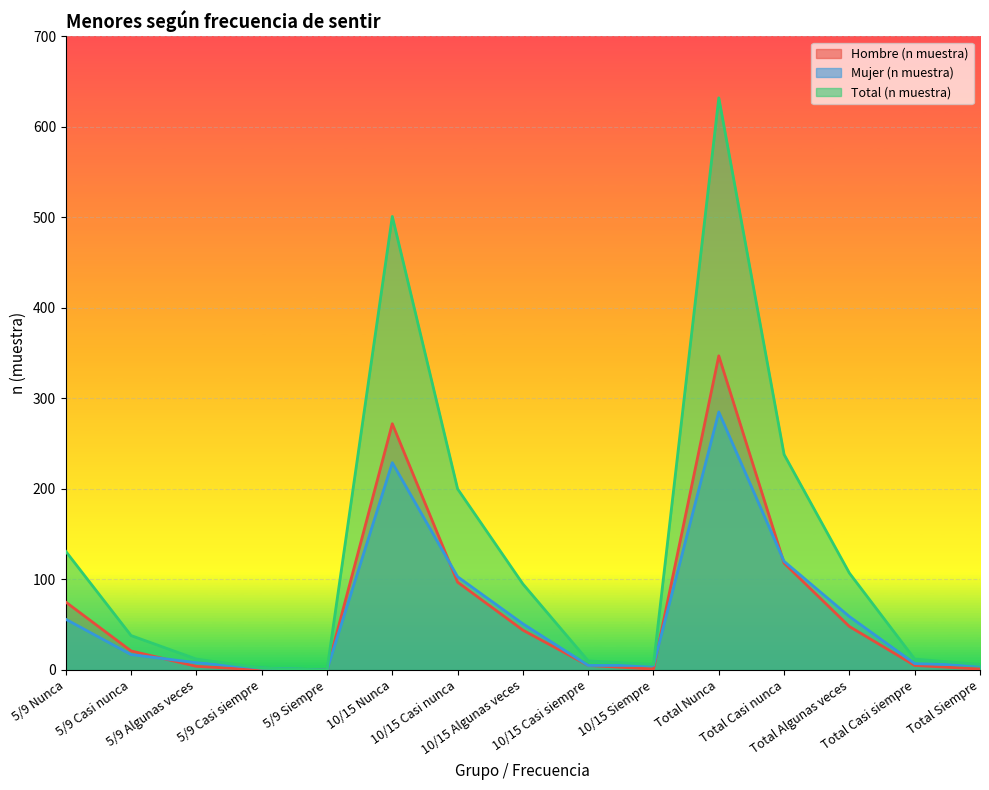

Which series has the largest range (max minus min)?

Total (n muestra)